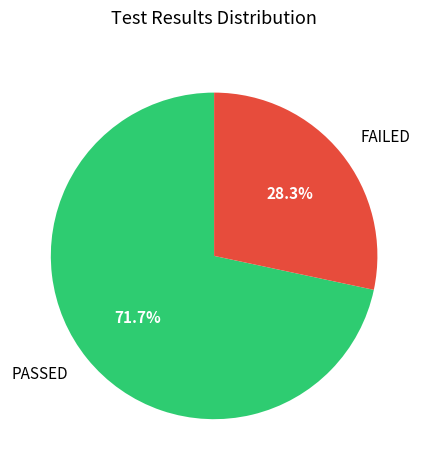

Rank the categories by value from highest to lowest.

PASSED, FAILED